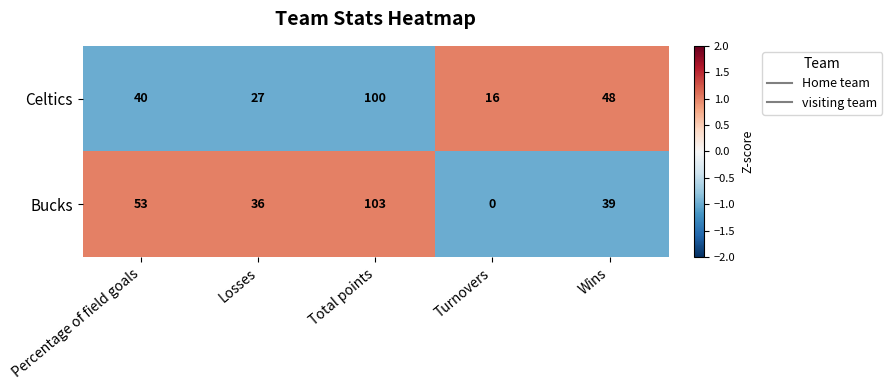

Which series has the widest spread of values?

Bucks